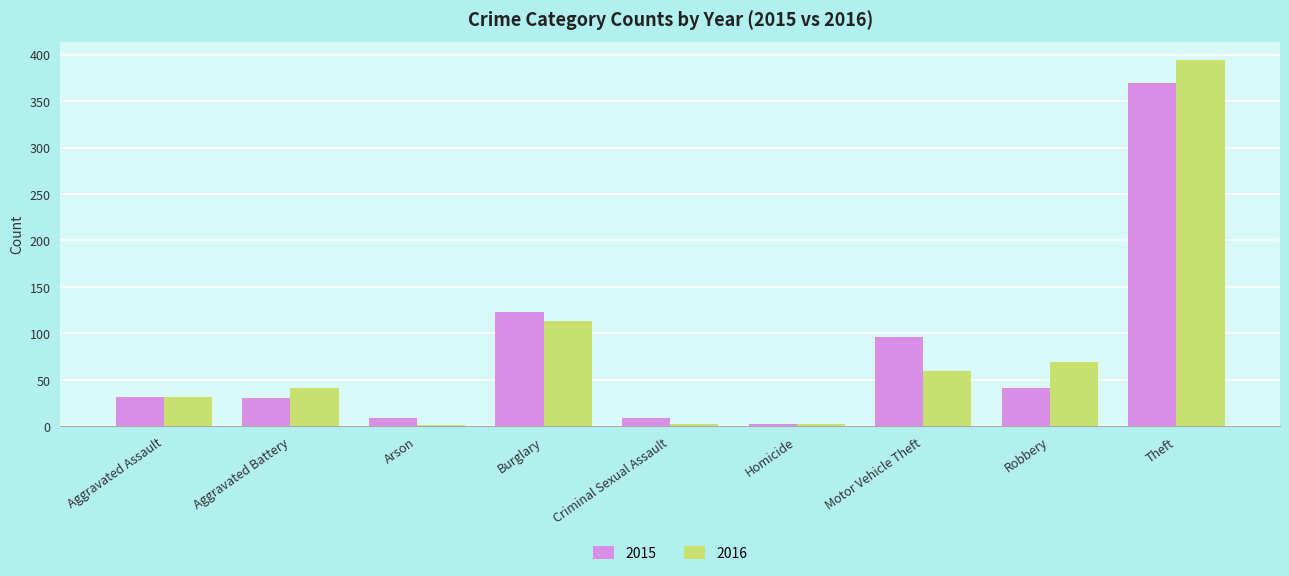

Between Burglary and Motor Vehicle Theft, which series saw the biggest shift?

2016